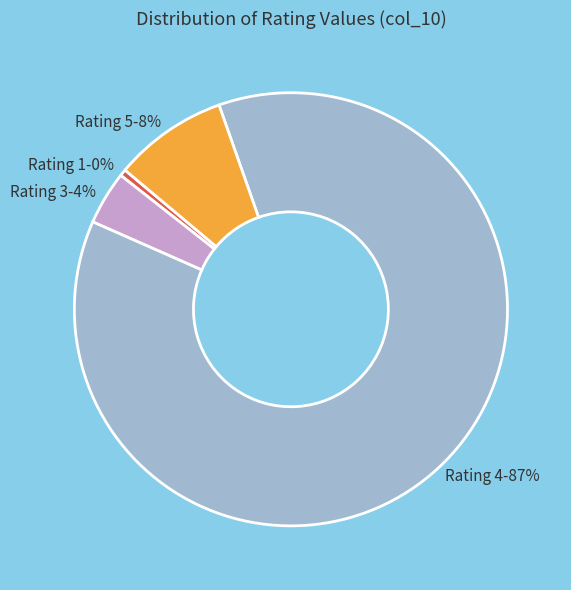

Between Rating 5 and Rating 1, which is larger?

Rating 5